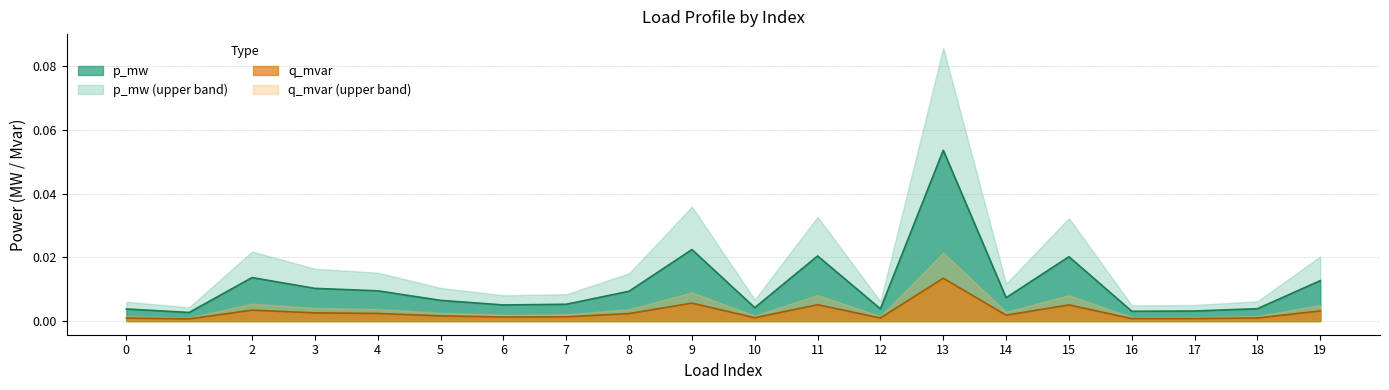

At which category does q_mvar line reach its first local valley?

1